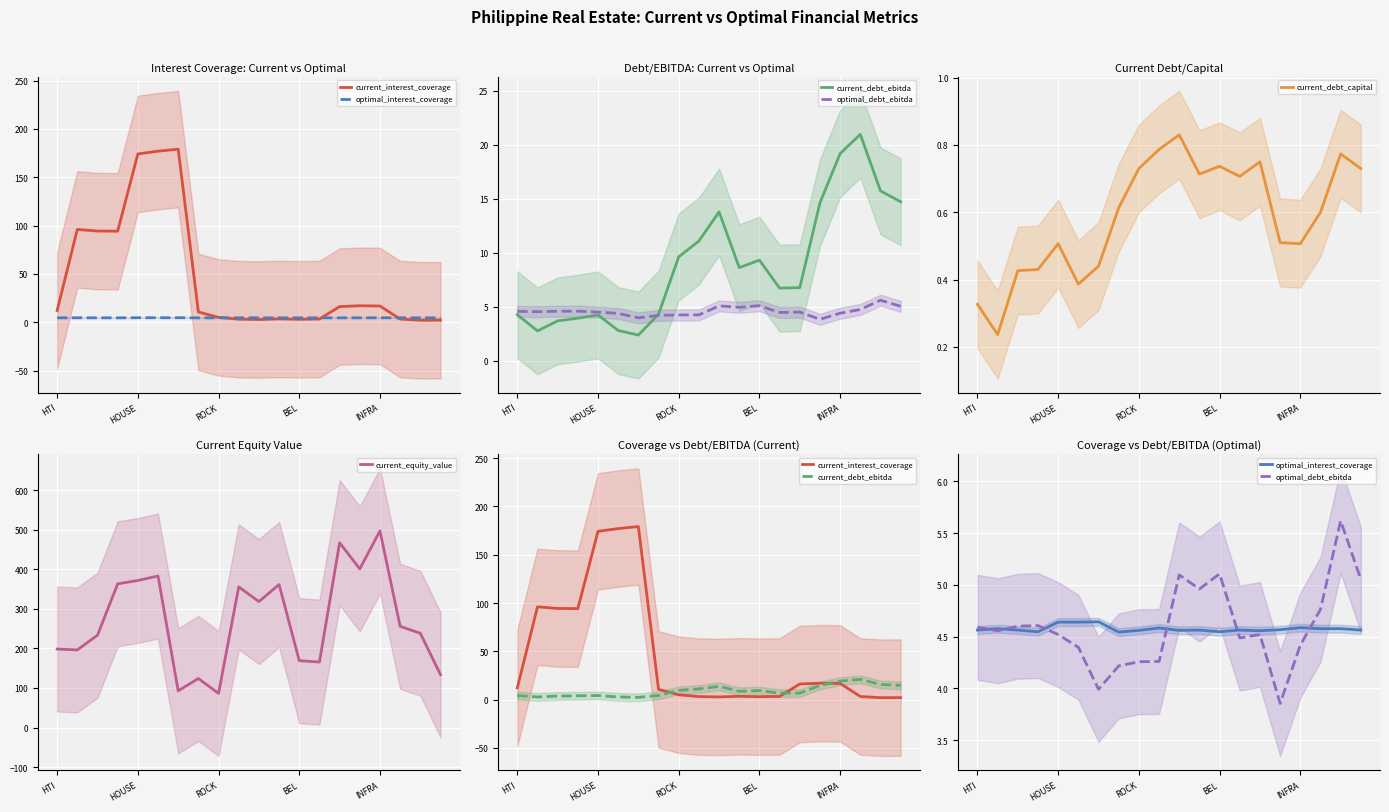

True or false: current_debt_ebitda and current_interest_coverage intersect in this chart.

True